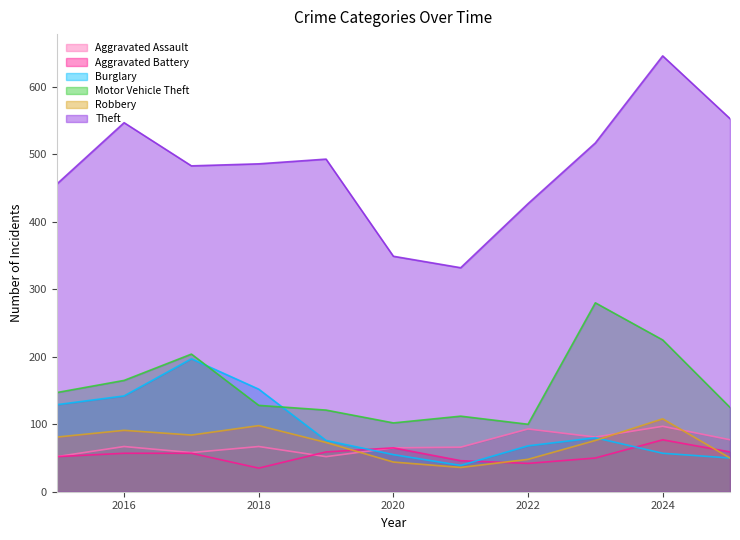

Where is Burglary nearest to the value 118?

2015